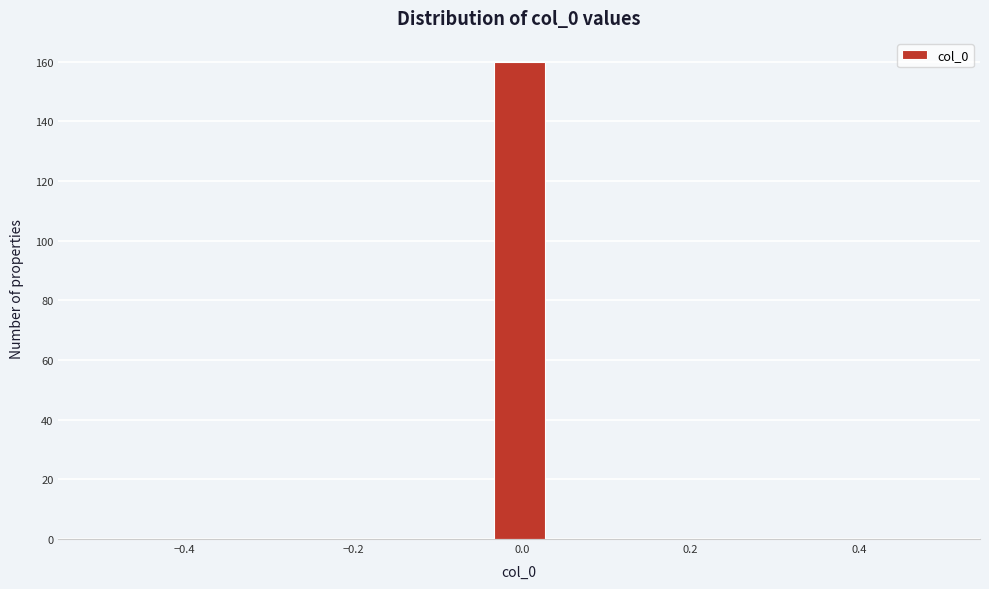

Read against the x-axis, roughly where is the centre of the tallest bar?

0.00